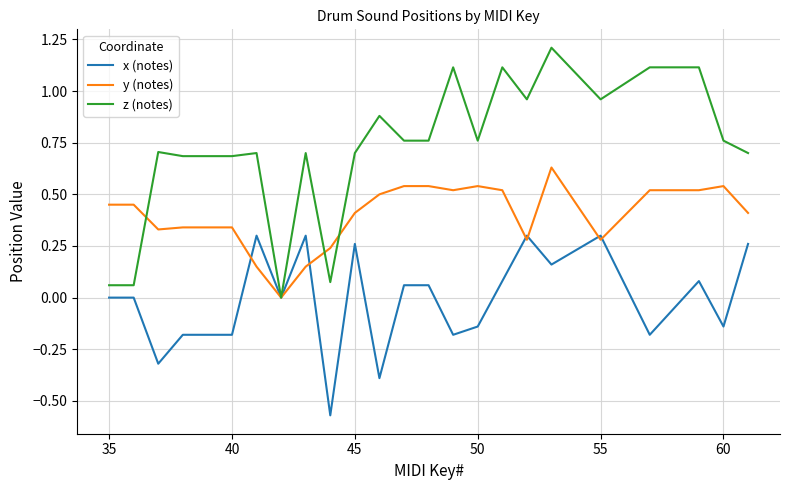

What is the difference between the maximum and minimum values in the z (notes) series?

1.2